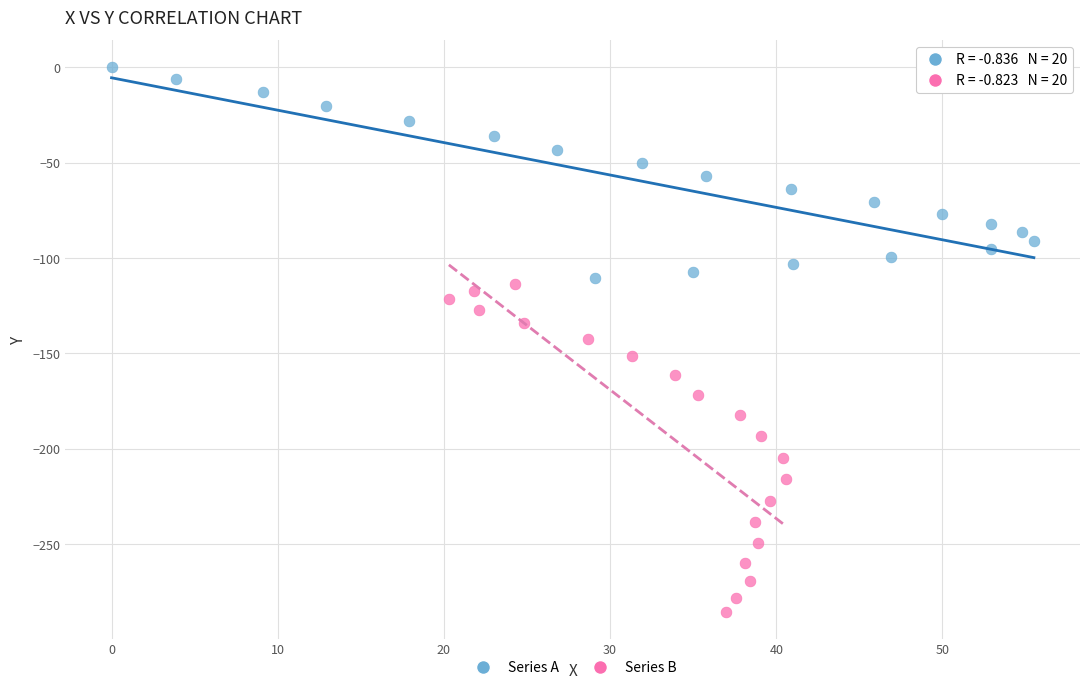

Which series contains the highest Y value?

Series A